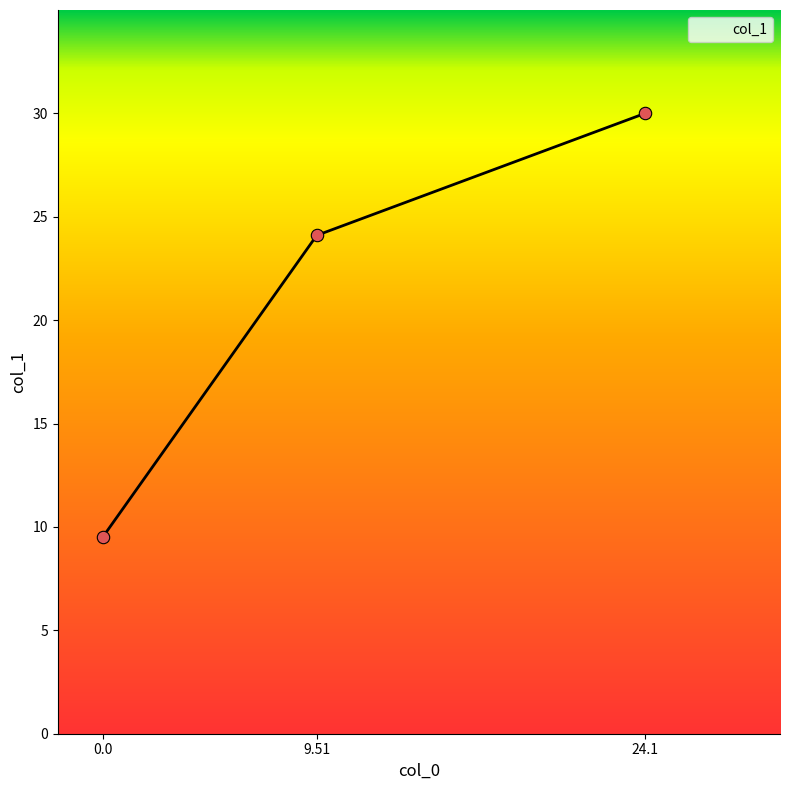

Approximately how many times larger is the value at 9.51 compared to 0.0?

2.5